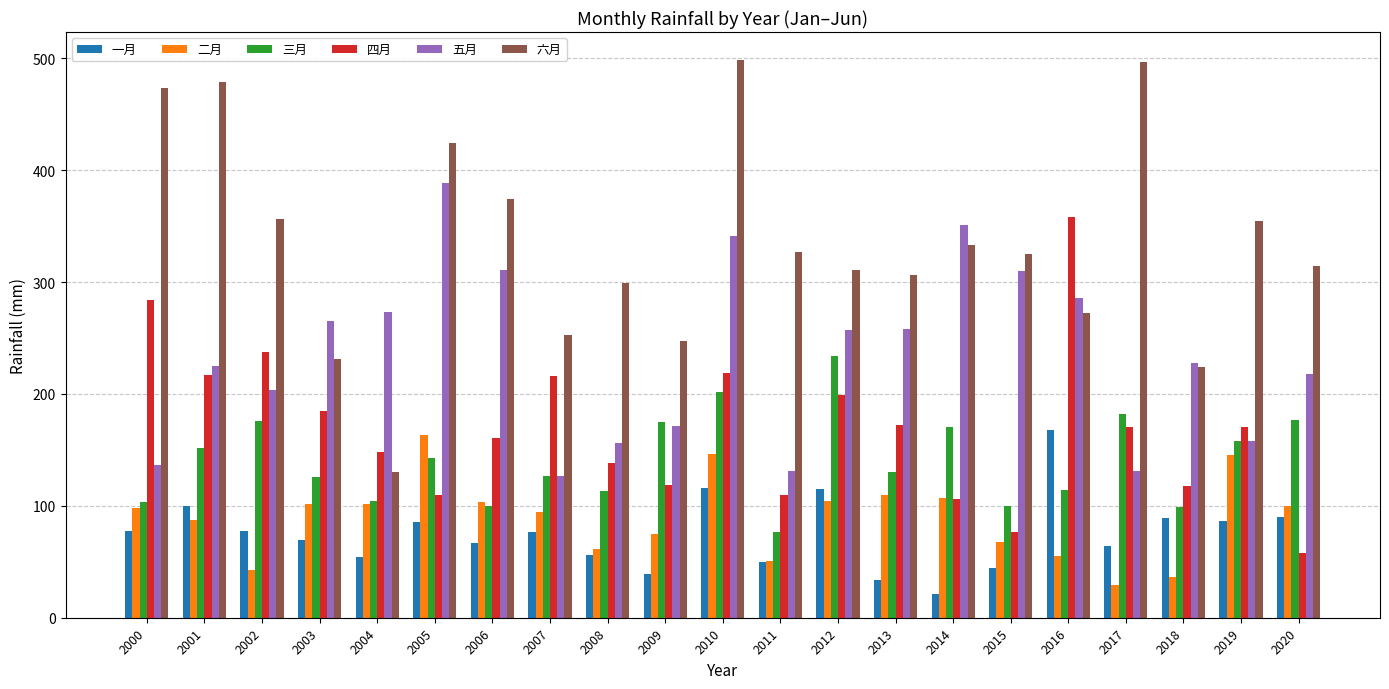

True or false: 三月 has a value of 99.2 at 2018.

True